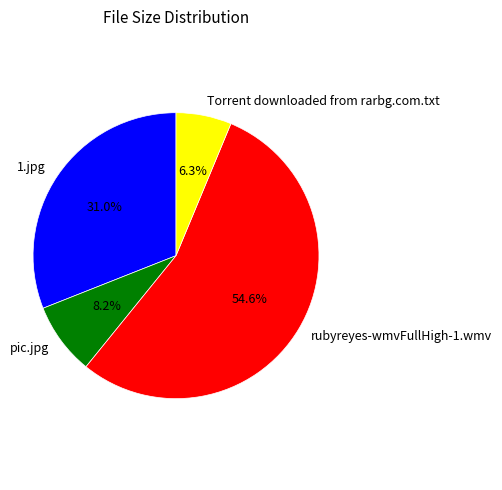

What is the ratio of the value at 1.jpg to the value at rubyreyes-wmvFullHigh-1.wmv?

0.6